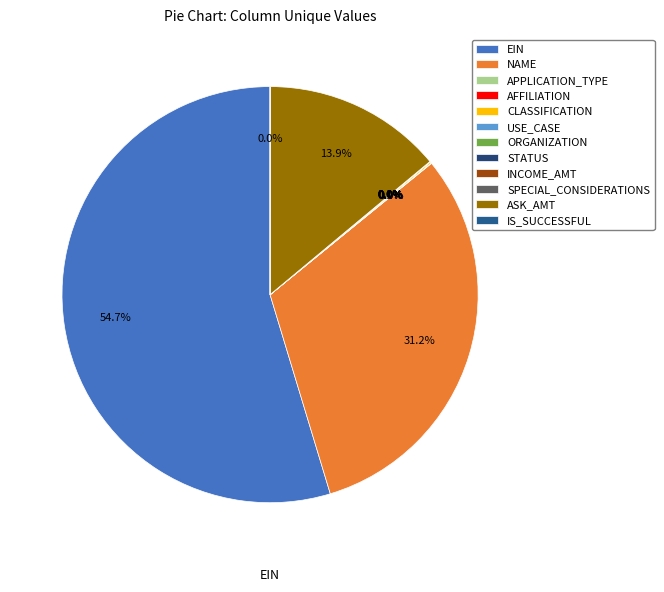

Which slice is the largest?

EIN